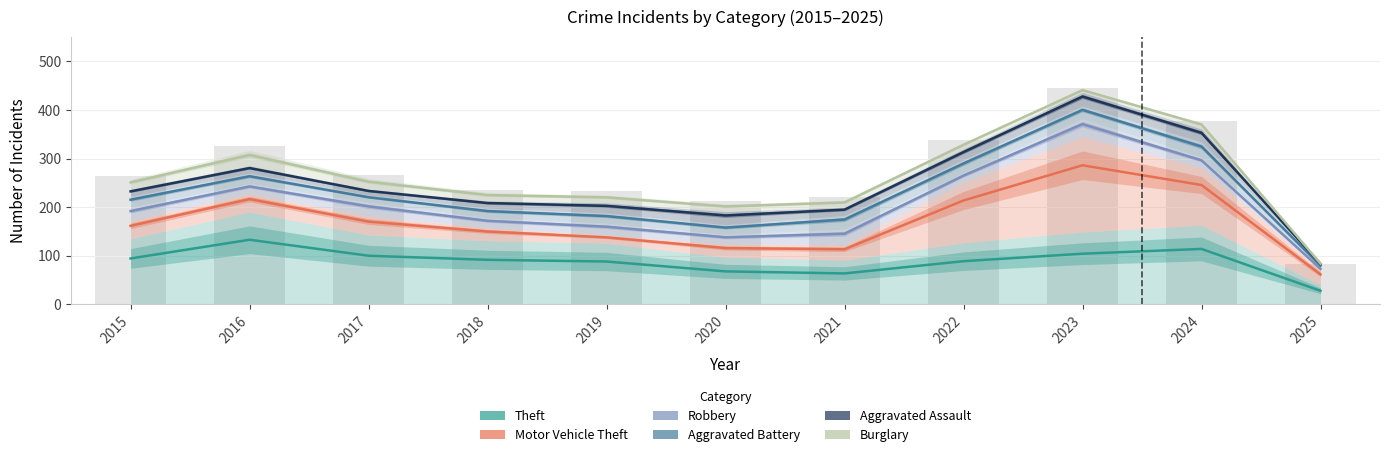

Is it true that Aggravated Battery equals 387.3 at 2016?

False